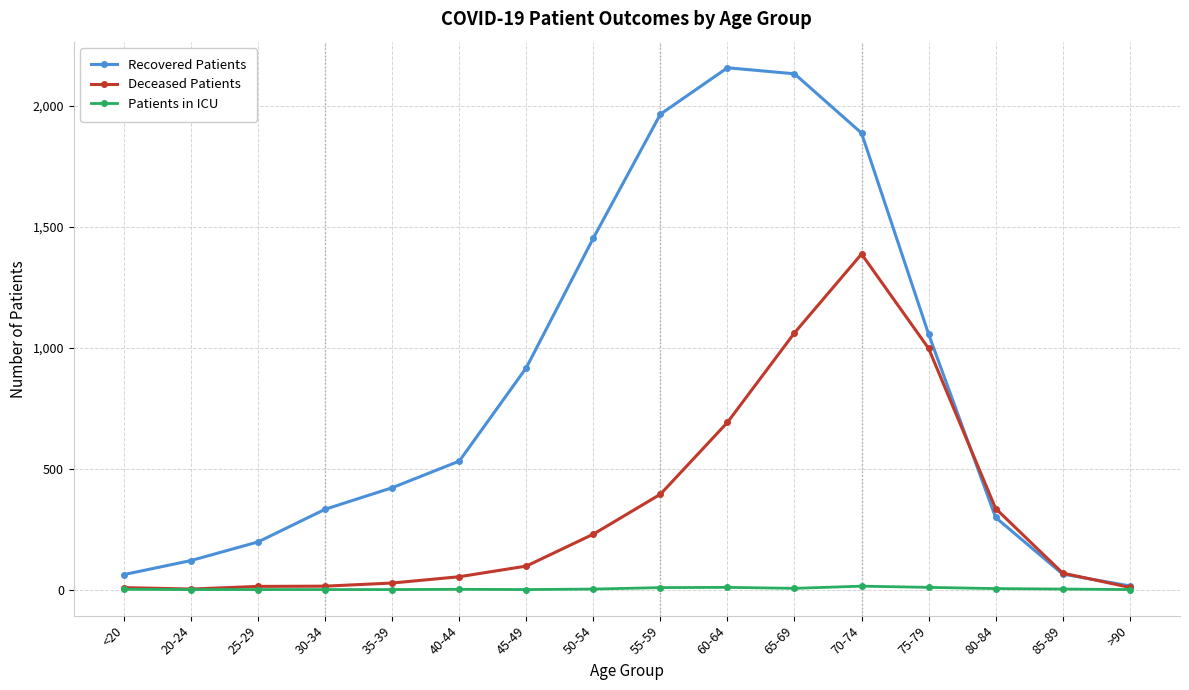

List the series in order of their overall mean, highest first.

Recovered Patients, Deceased Patients, Patients in ICU